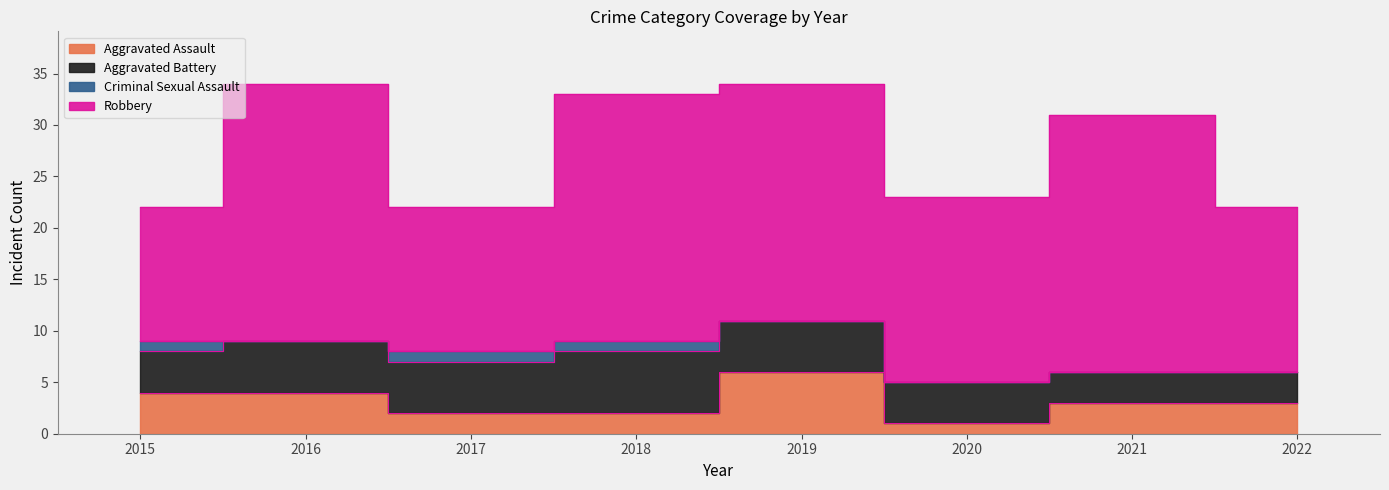

What are all the series names shown in the legend?

Aggravated Assault, Aggravated Battery, Criminal Sexual Assault, Robbery